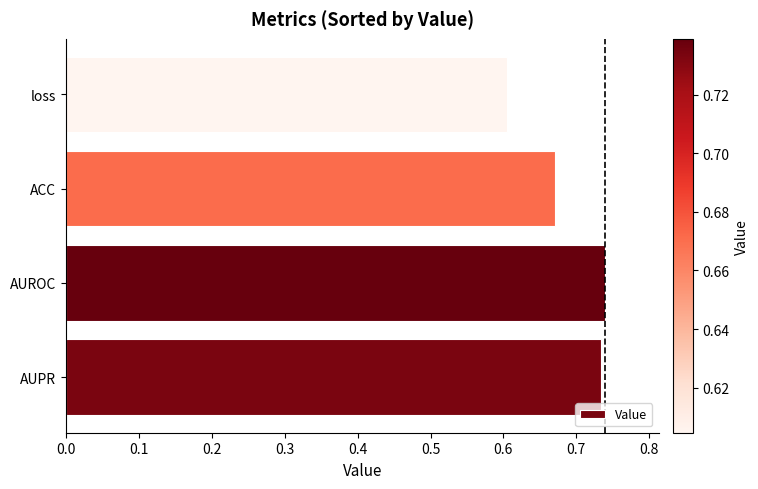

Where is the data nearest to the value 0?

loss